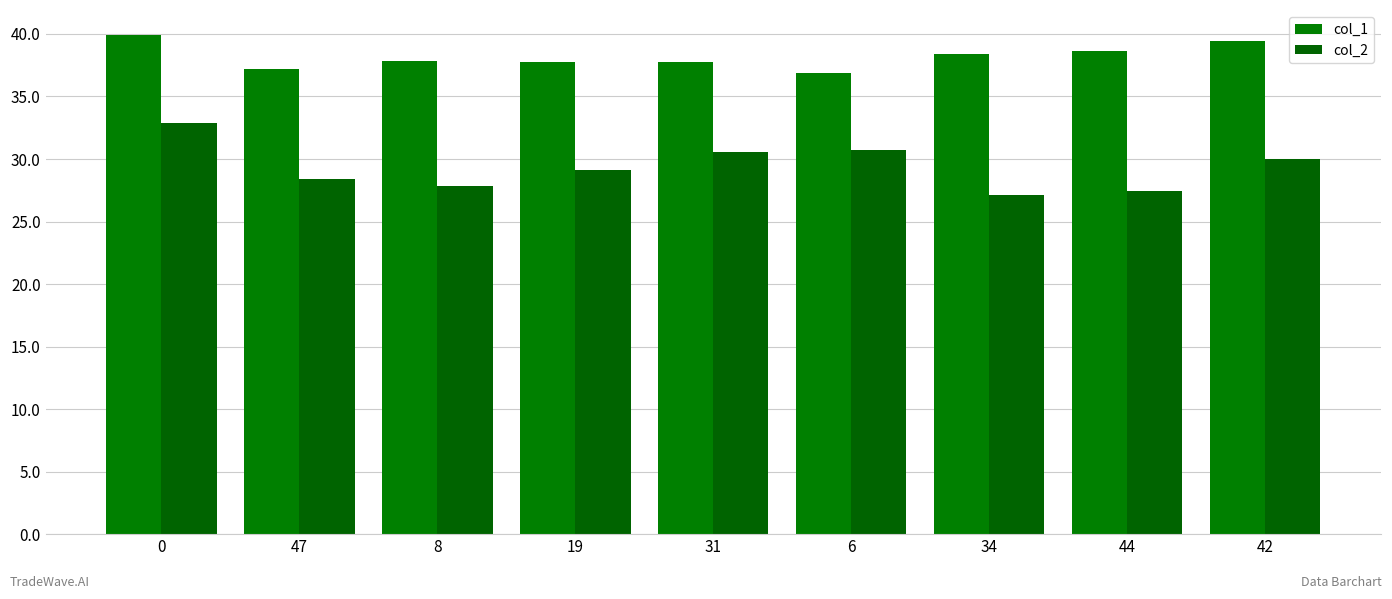

The value of col_2 at 8 is 48.5. True or false?

False